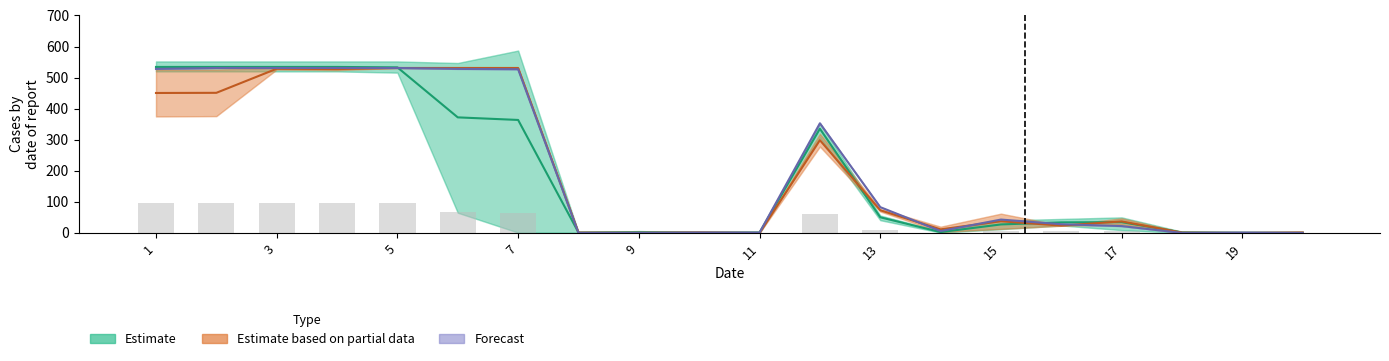

Reading left to right, extract all data points from this chart.

Estimate: 534.3	534.3	534.3	534.3	533.0	372.0	363.7	1.3	2.0	1.3	1.3	335.3	50.3	2.7	27.3	34.0	34.7	1.7	0.7	0.7
Estimate based on partial data: 450.5	451.0	528.5	527.5	531.0	531.0	531.0	1.0	0.5	1.5	0.0	298.5	73.0	11.5	37.5	23.5	37.0	1.0	0.0	1.5
Forecast: 528.0	531.0	531.0	531.0	531.0	528.0	527.0	0.0	0.0	1.0	1.0	353.0	83.0	6.0	43.0	28.0	22.0	0.0	1.0	0.0